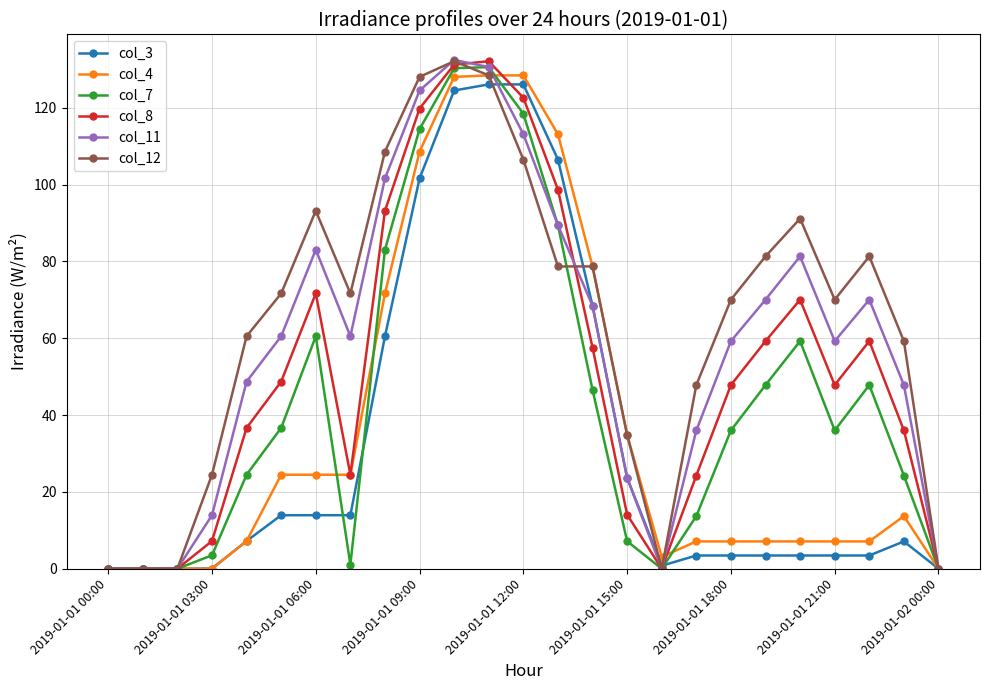

True or false: col_4 has more than 0 interior local peaks.

True